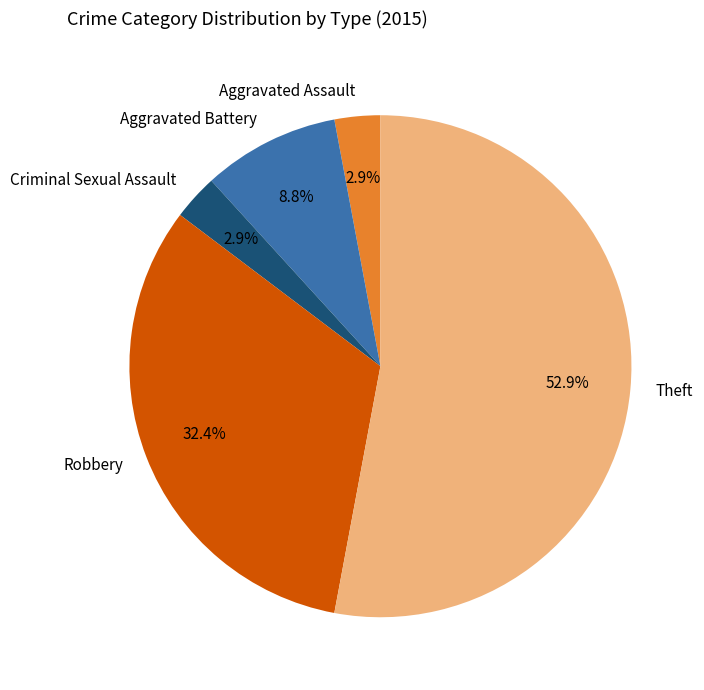

Is it true that Aggravated Assault is 12% of the pie?

False